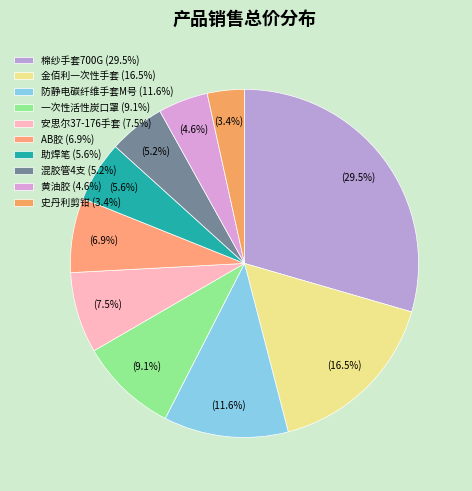

Is there any slice that represents more than half of the pie?

No